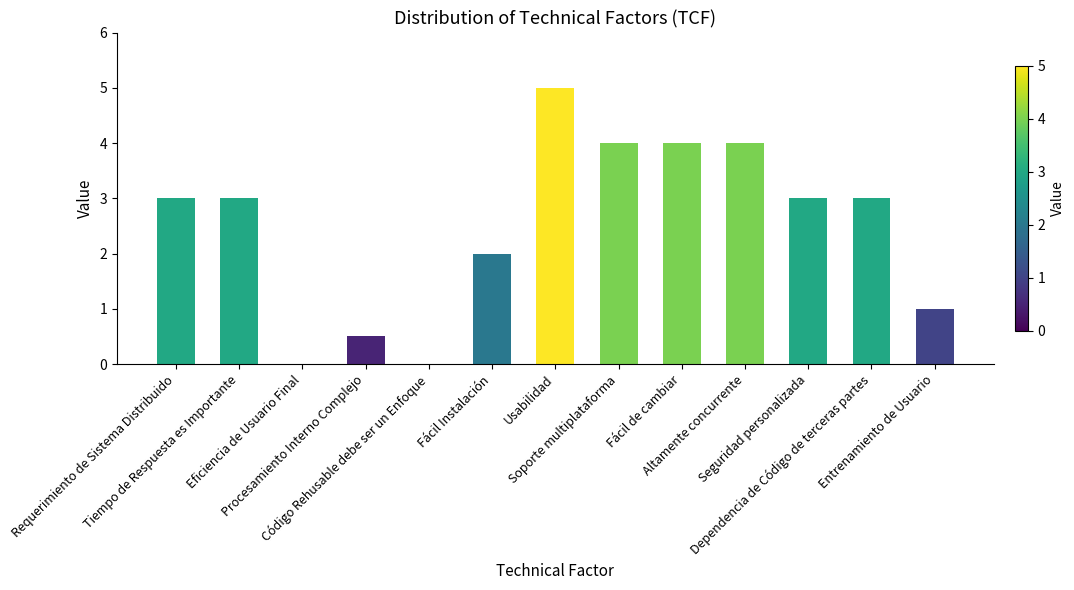

Count the number of data series in this chart.

1